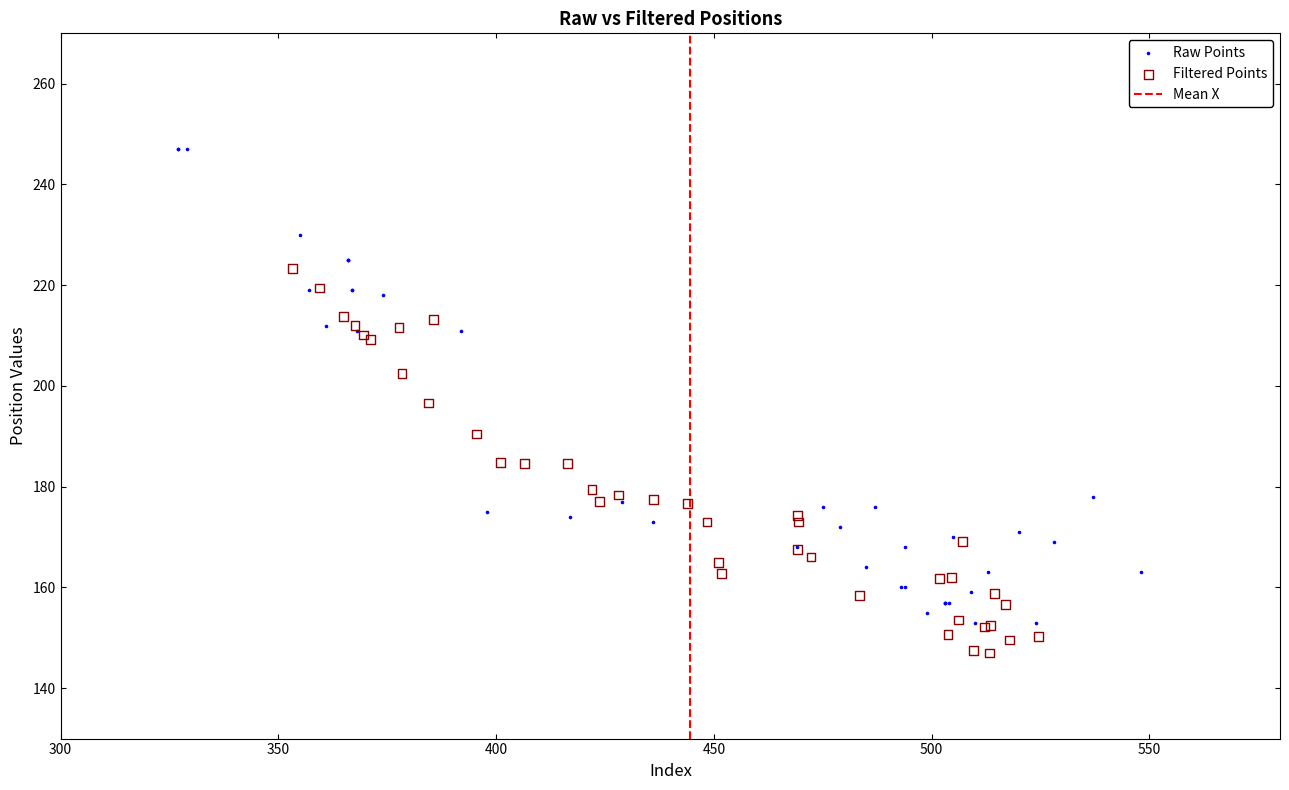

Which series reaches the minimum Y coordinate?

Filtered Points